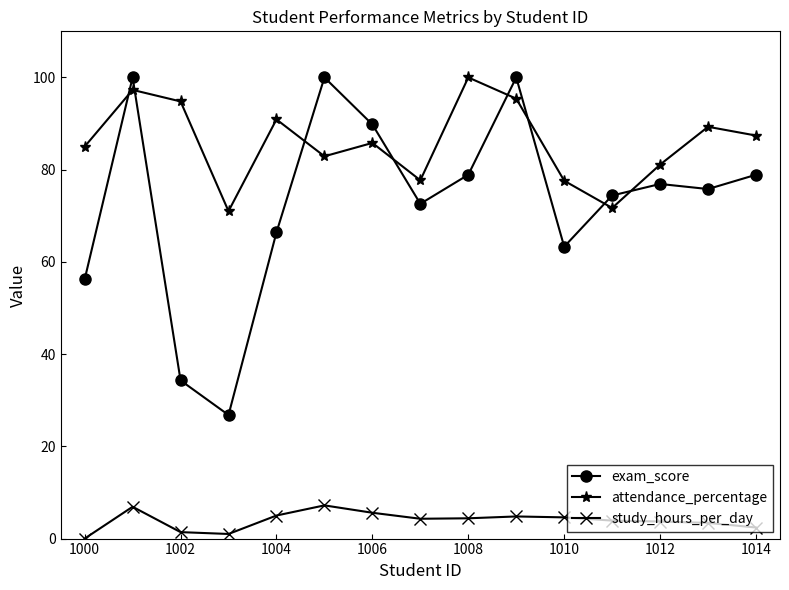

True or false: attendance_percentage has more than 2 points higher than both neighbors.

True